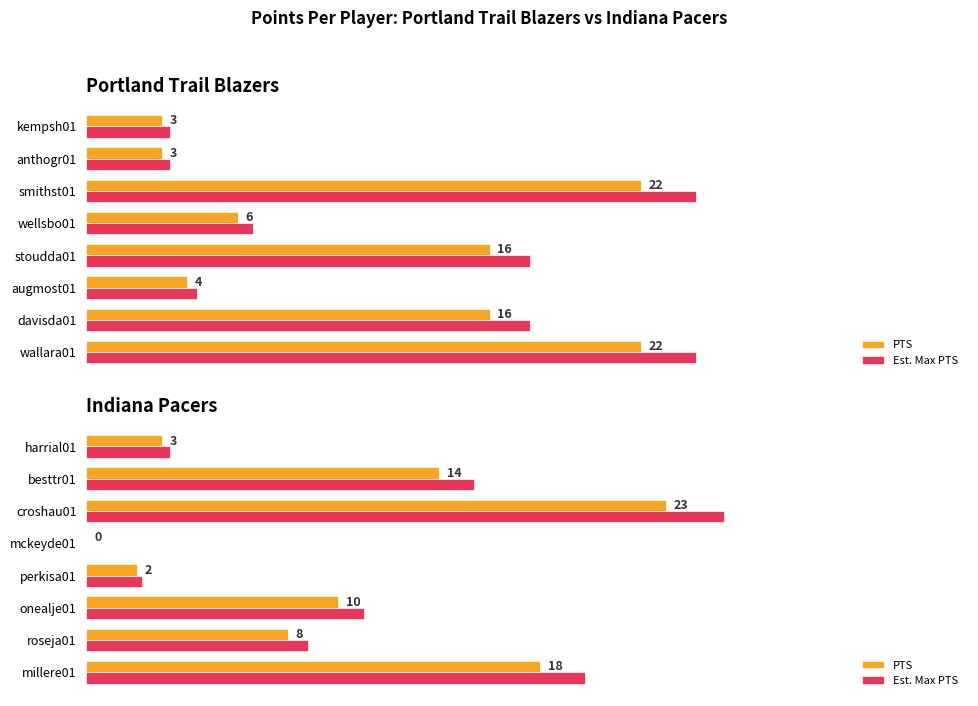

At onealje01, list the series in order from smallest to largest.

PTS, Est. Max PTS